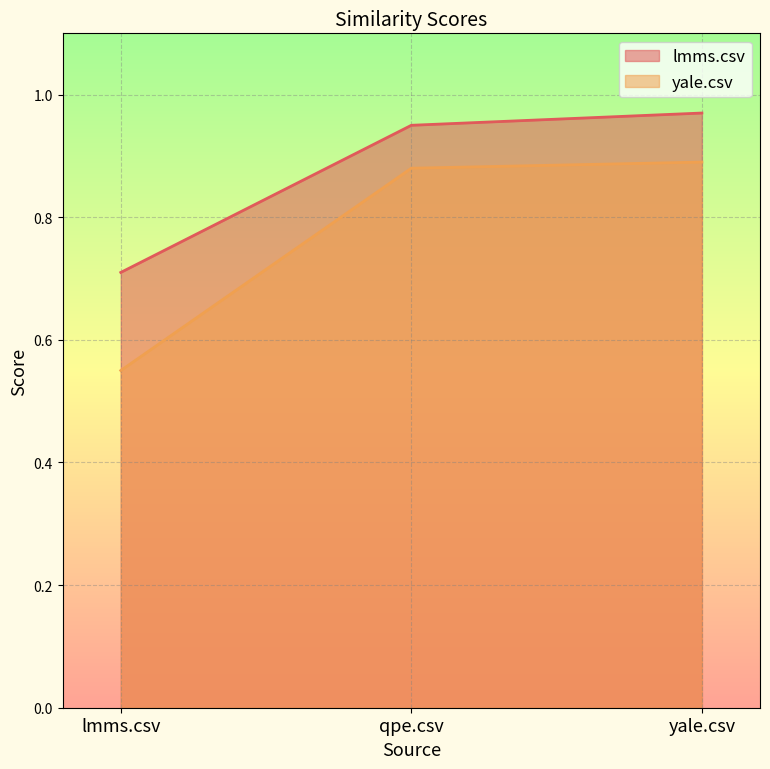

What are all the series names shown in the legend?

lmms.csv, yale.csv